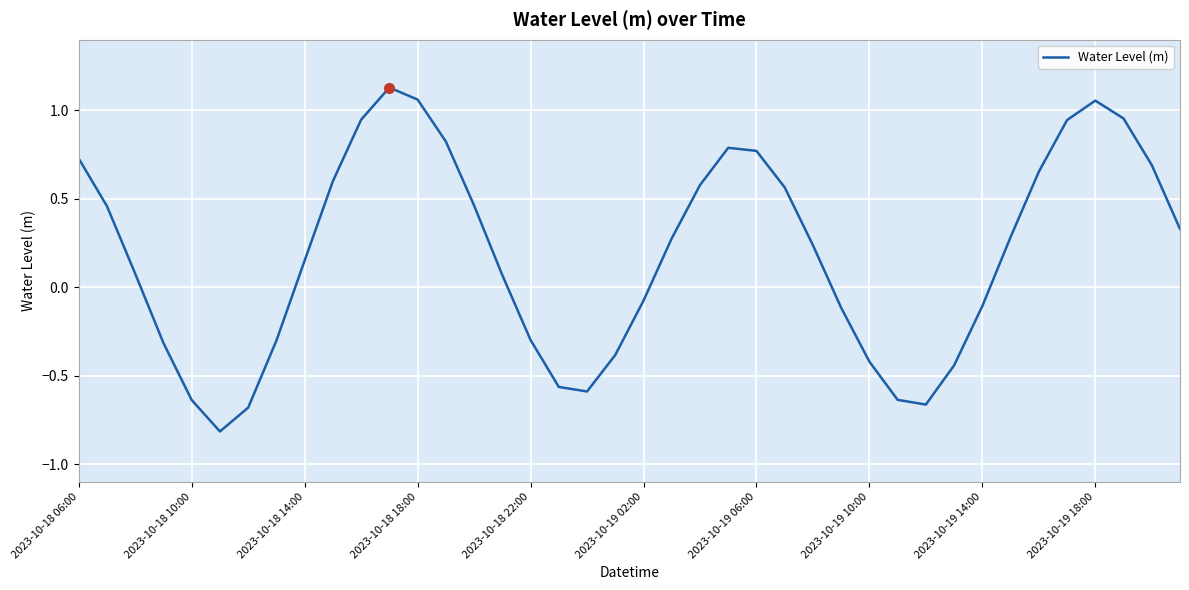

What is the difference between the maximum and minimum values?

1.9